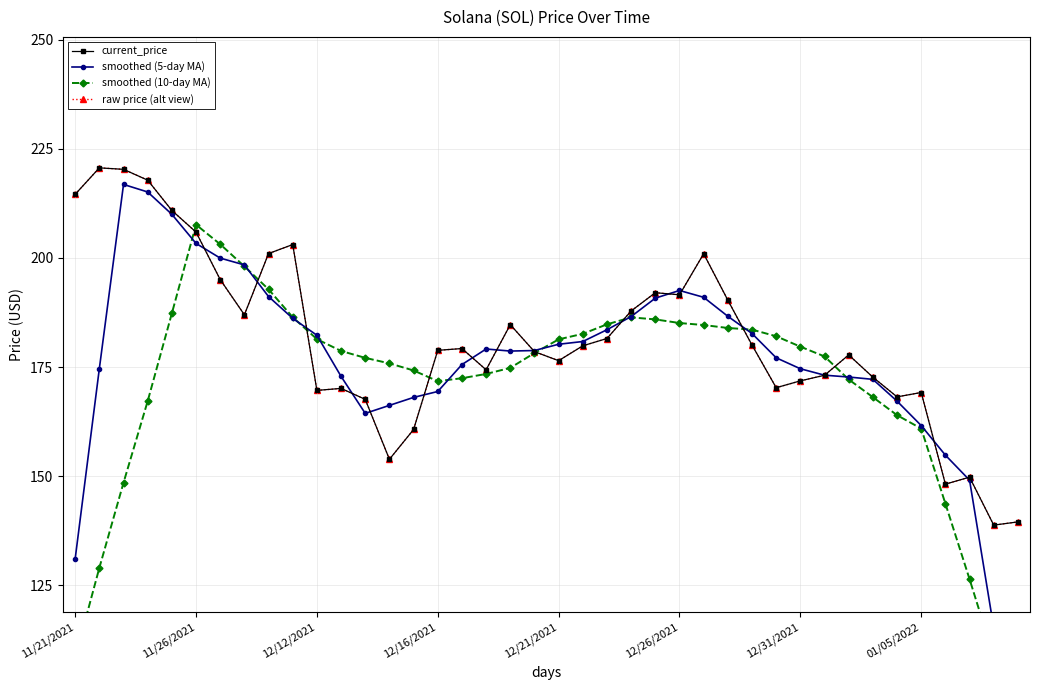

What are all the series names shown in the legend?

current_price, smoothed (5-day MA), smoothed (10-day MA), raw price (alt view)